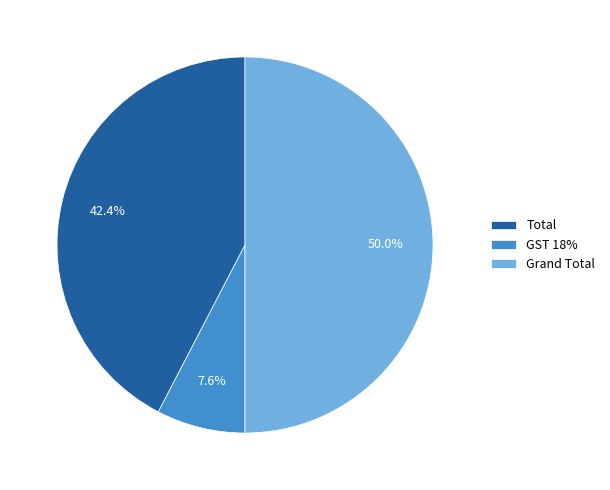

To the nearest percent, what portion does GST 18% represent?

8%